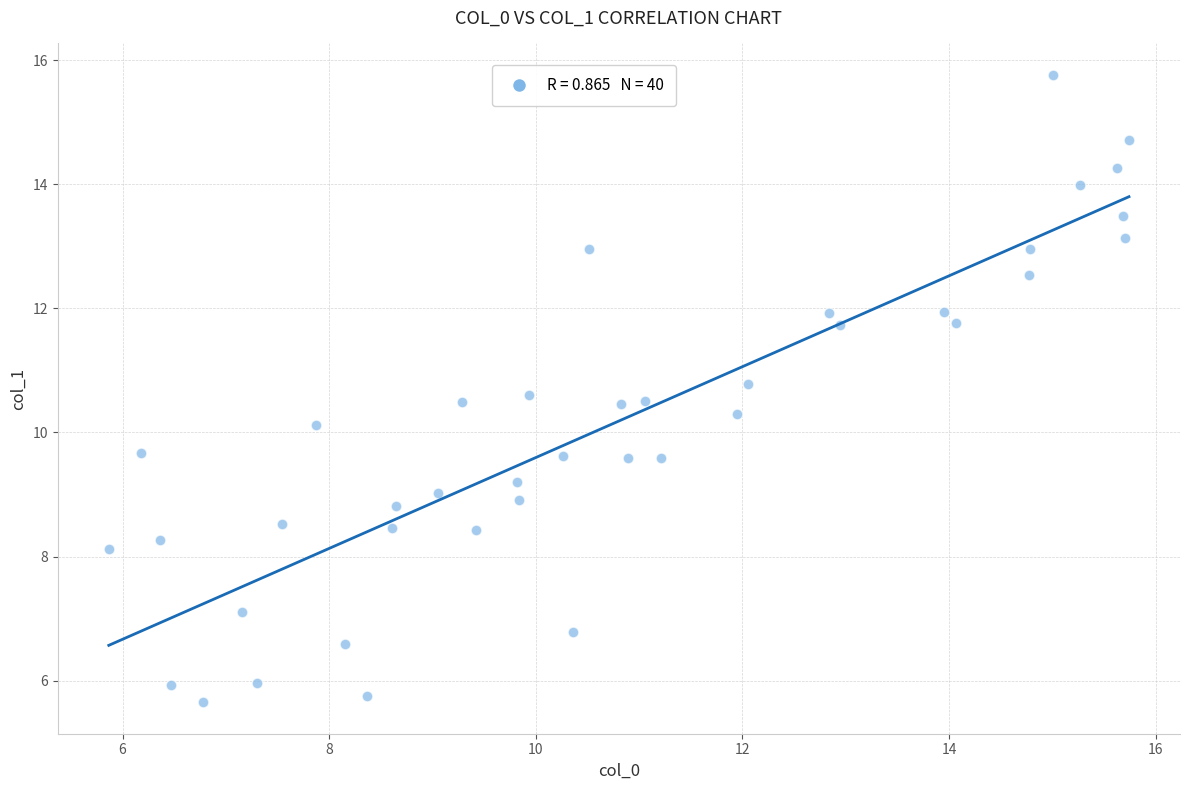

What is the range of Y values (max minus min)?

10.1